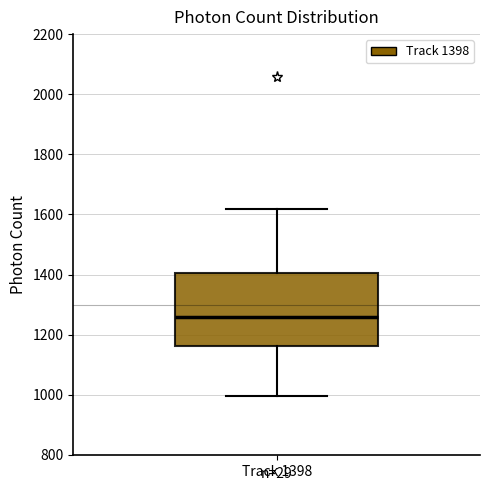

Read this box plot against the y-axis: the position of the median line, the range covered by the box, and the ends of both whiskers. The values are not printed on the chart, so give them approximately, as read against the axis.

median 1260, box 1160 to 1400, whiskers 1000 to 1620